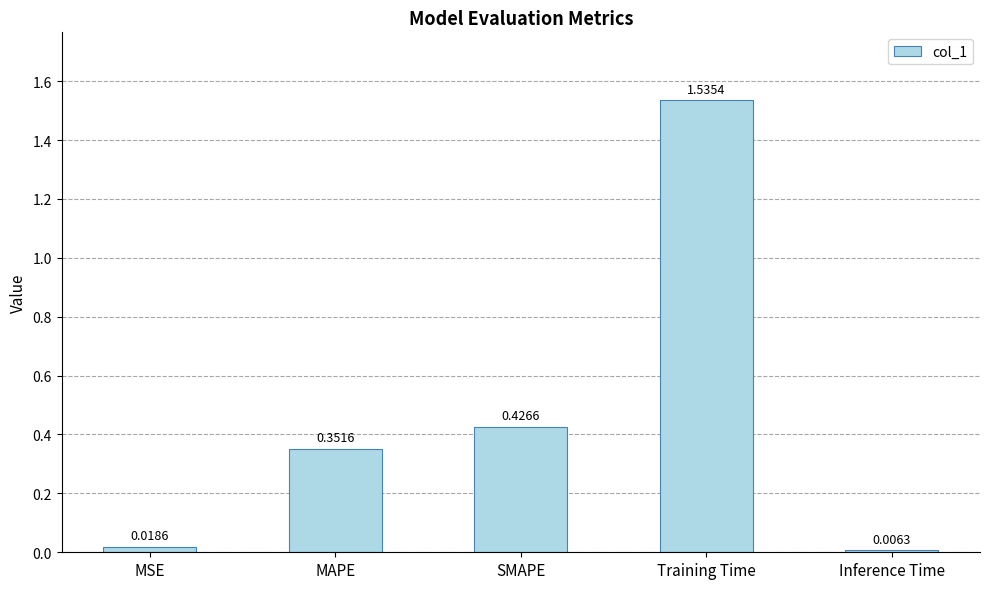

List the labels in order of value, smallest first.

Inference Time, MSE, MAPE, SMAPE, Training Time